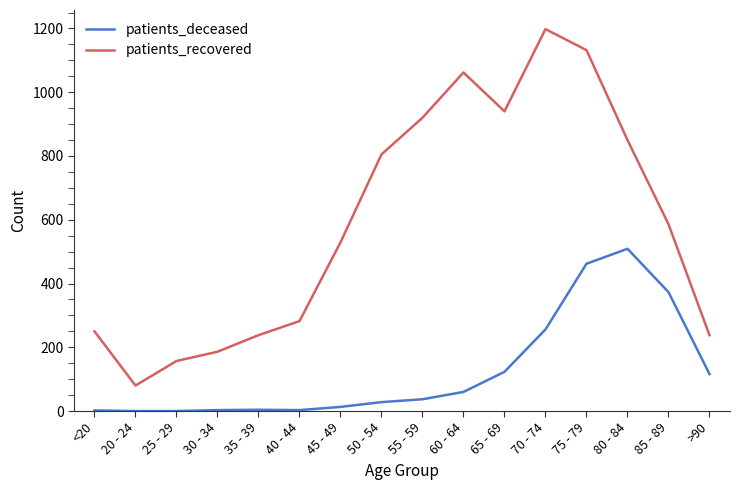

Between 20 - 24 and 40 - 44, which series saw the biggest shift?

patients_recovered